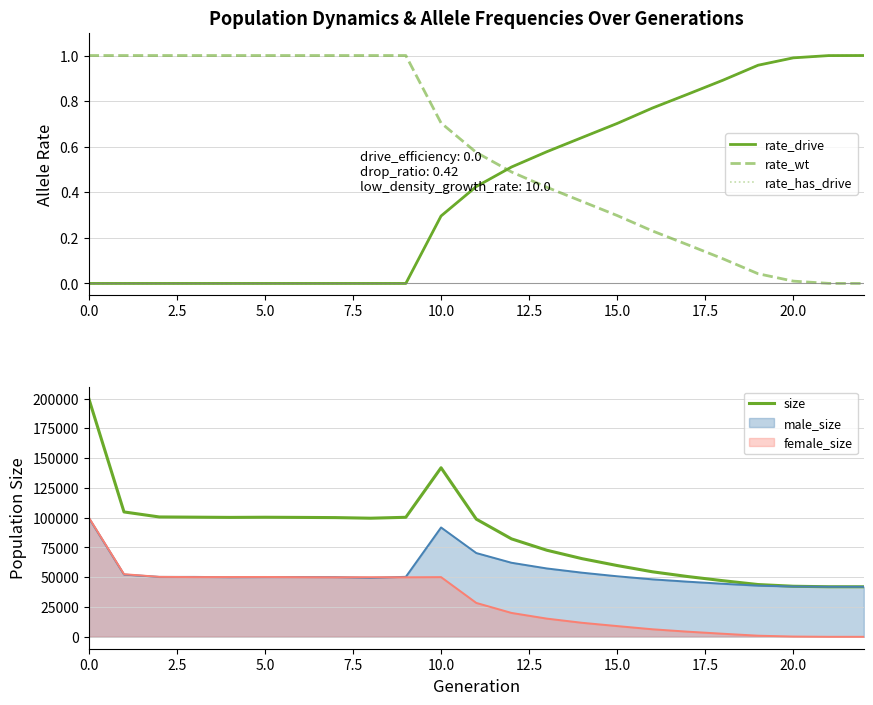

What are all the series names shown in the legend?

rate_drive, rate_wt, rate_has_drive, size